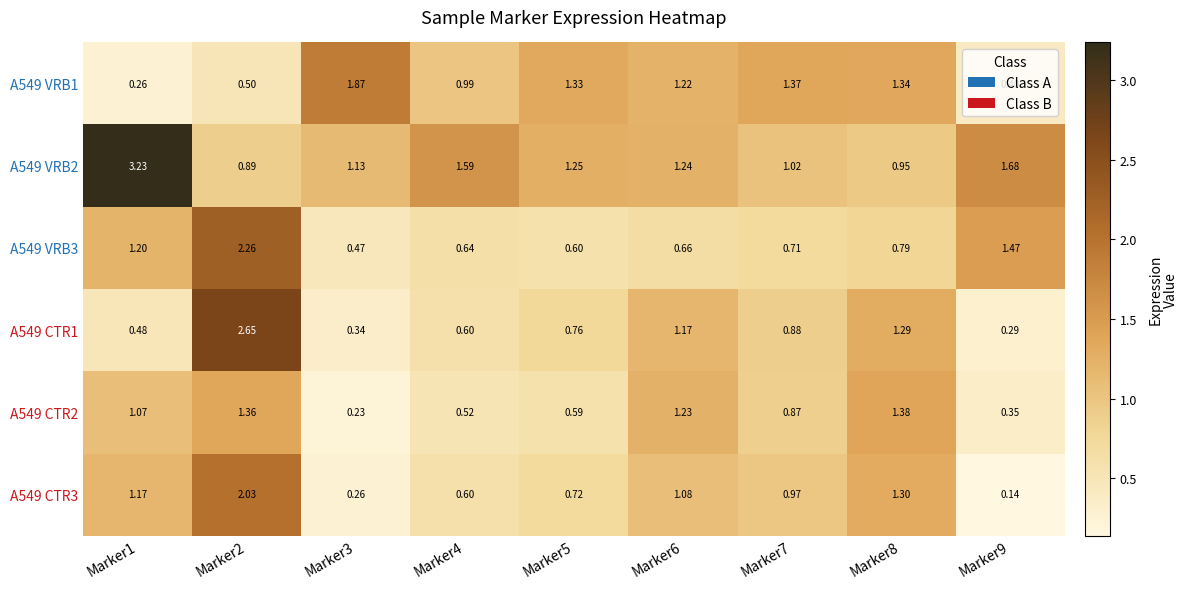

At which category is the sum across all series the highest?

Marker2